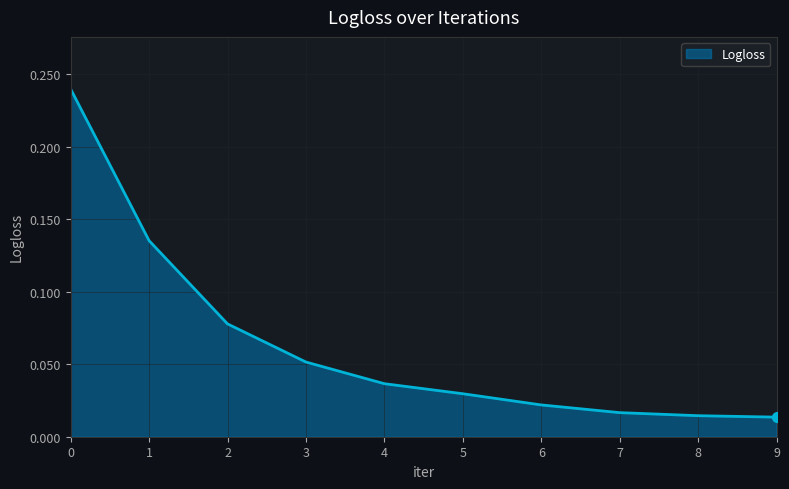

Which has a higher value, 1 or 9?

1